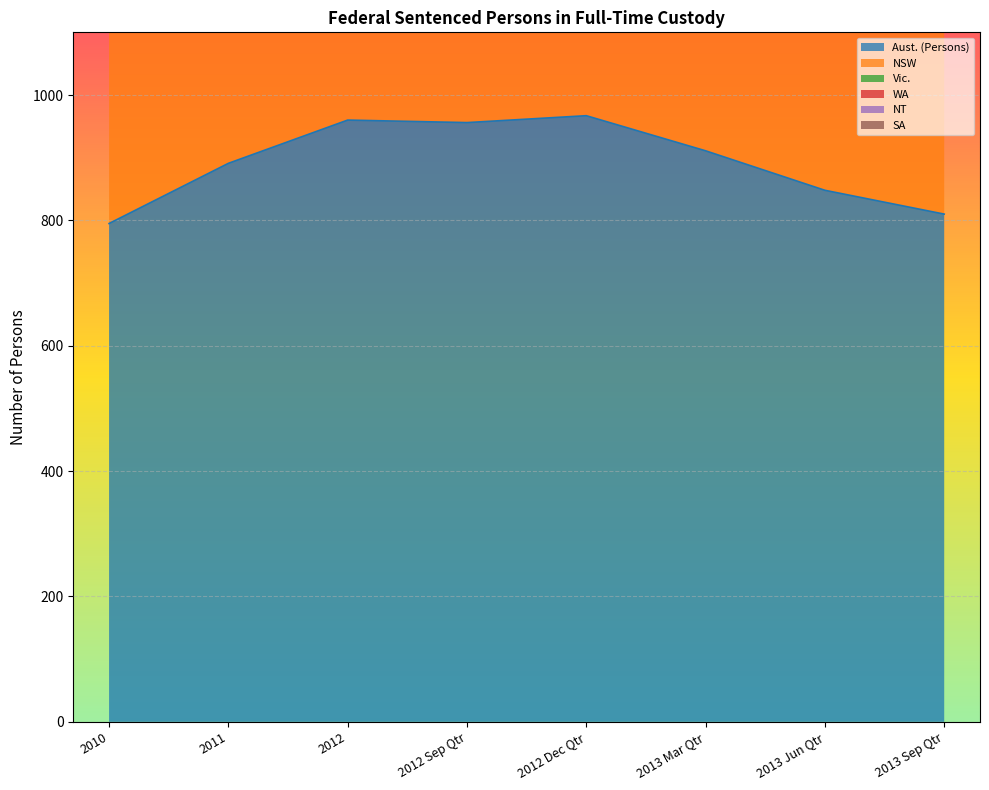

Which series changed the most between 2011 and 2012 Sep Qtr?

Aust. (Persons)